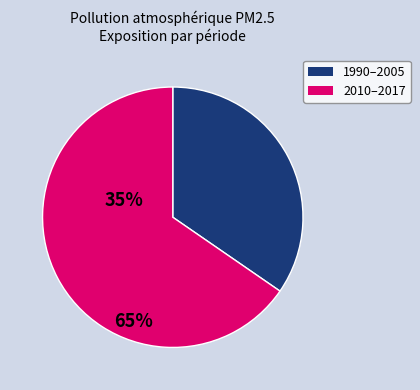

Does any single category account for the majority?

Yes